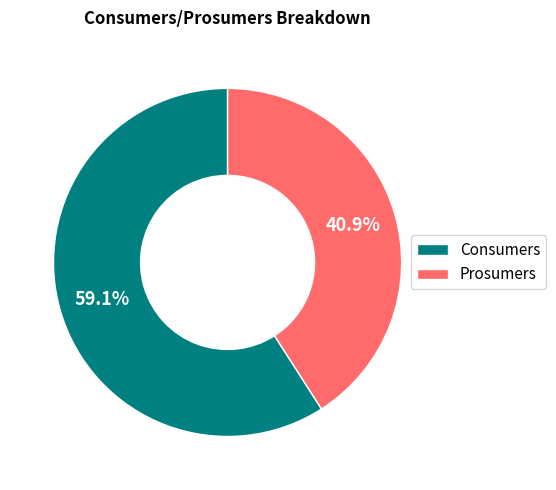

Which slice represents more than half of the pie?

Consumers